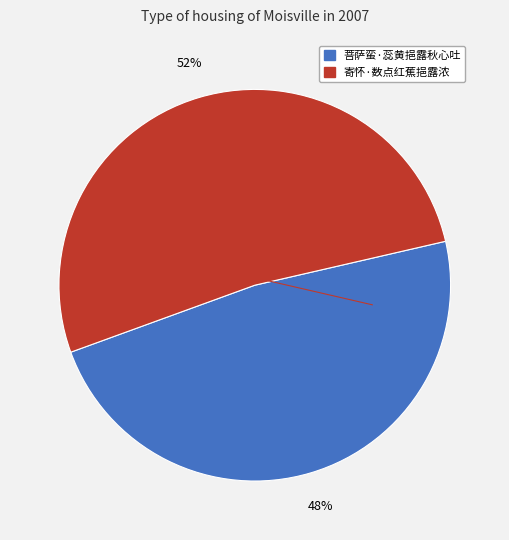

To the nearest percent, what is the average slice percentage?

50%